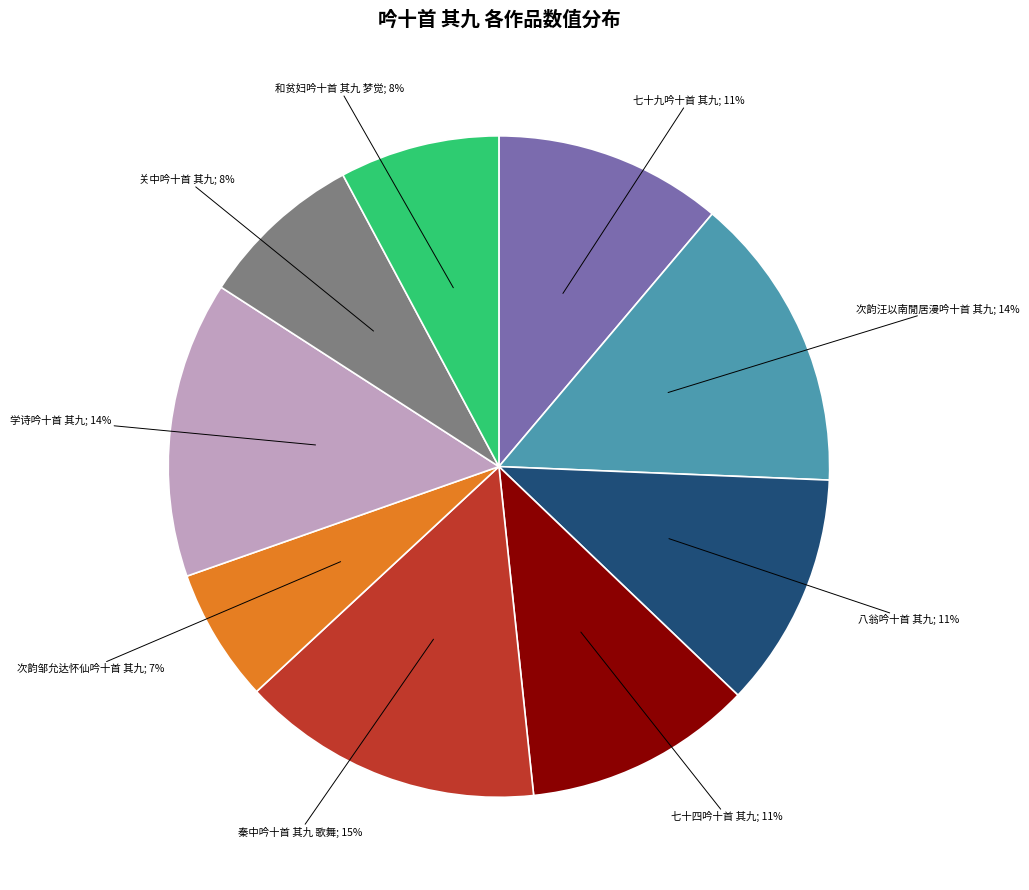

Approximately how many times larger is the value at 关中吟十首 其九; 8% compared to 学诗吟十首 其九; 14%?

0.6